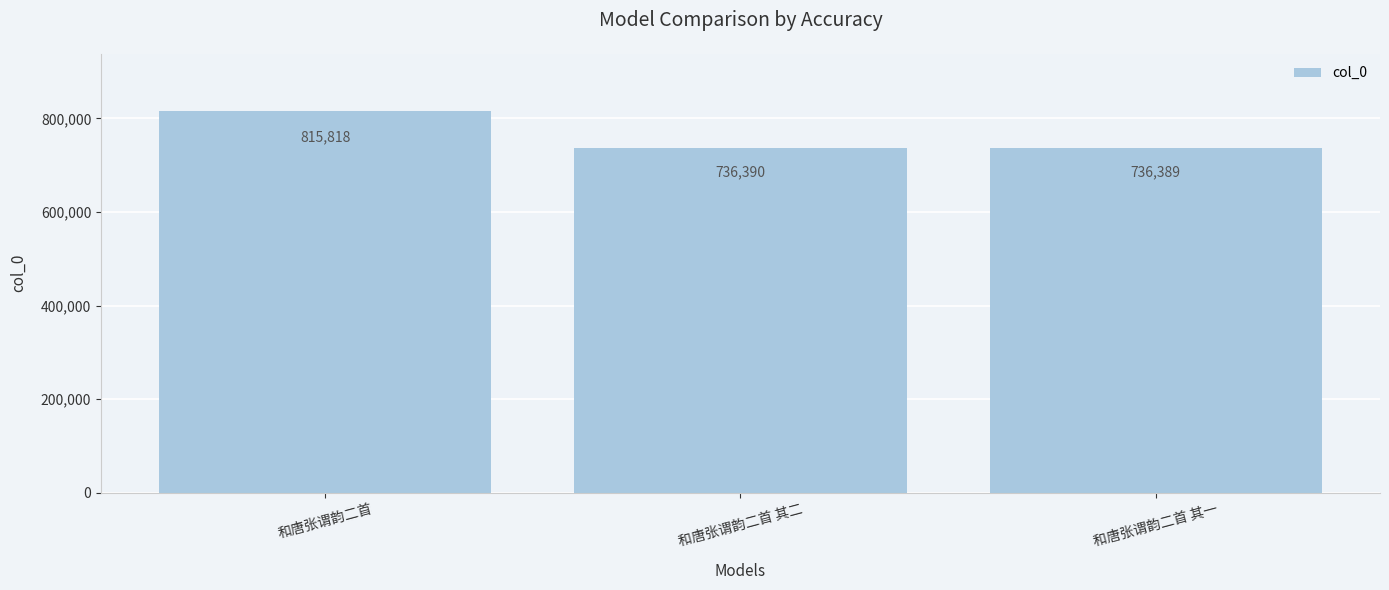

Count the number of data series in this chart.

1